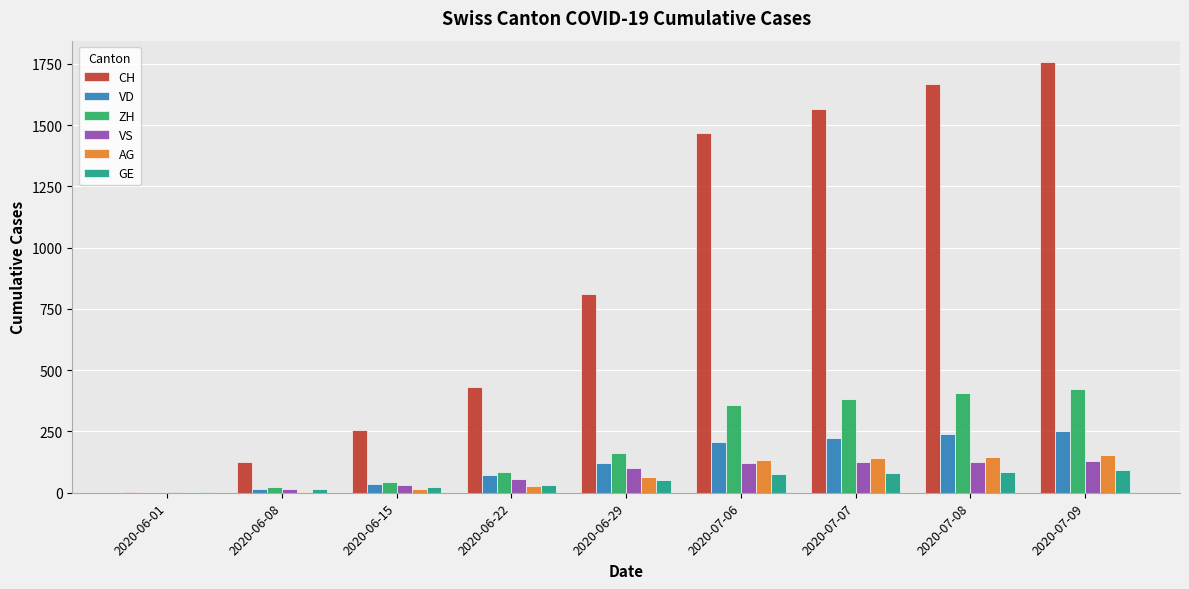

Is the value of CH at 2020-07-07 greater than the value of GE at 2020-06-08?

Yes